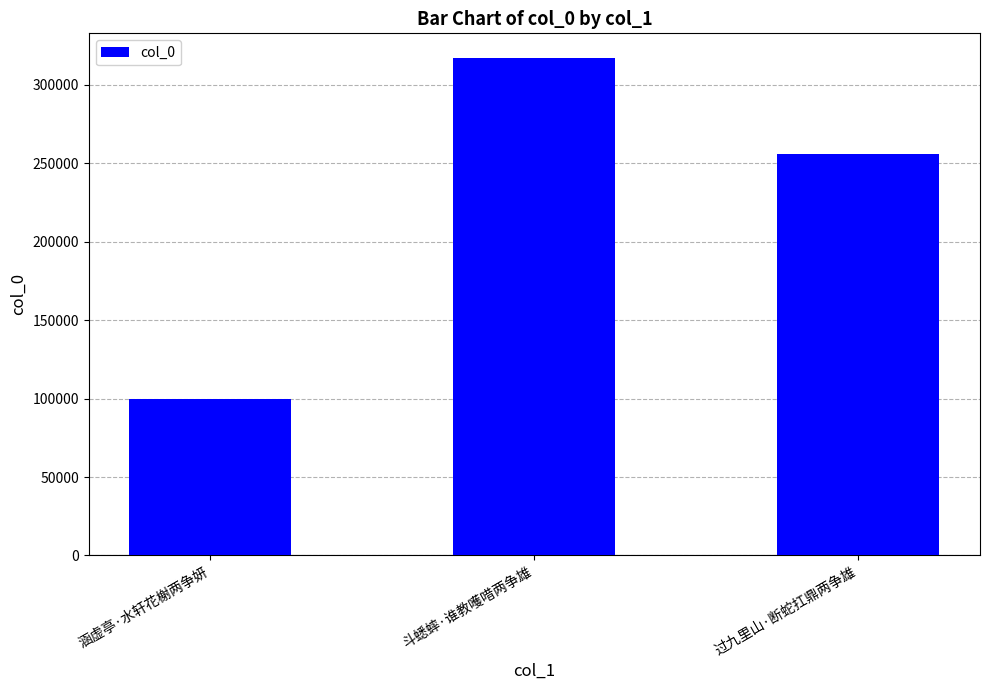

What is the average value?

224236